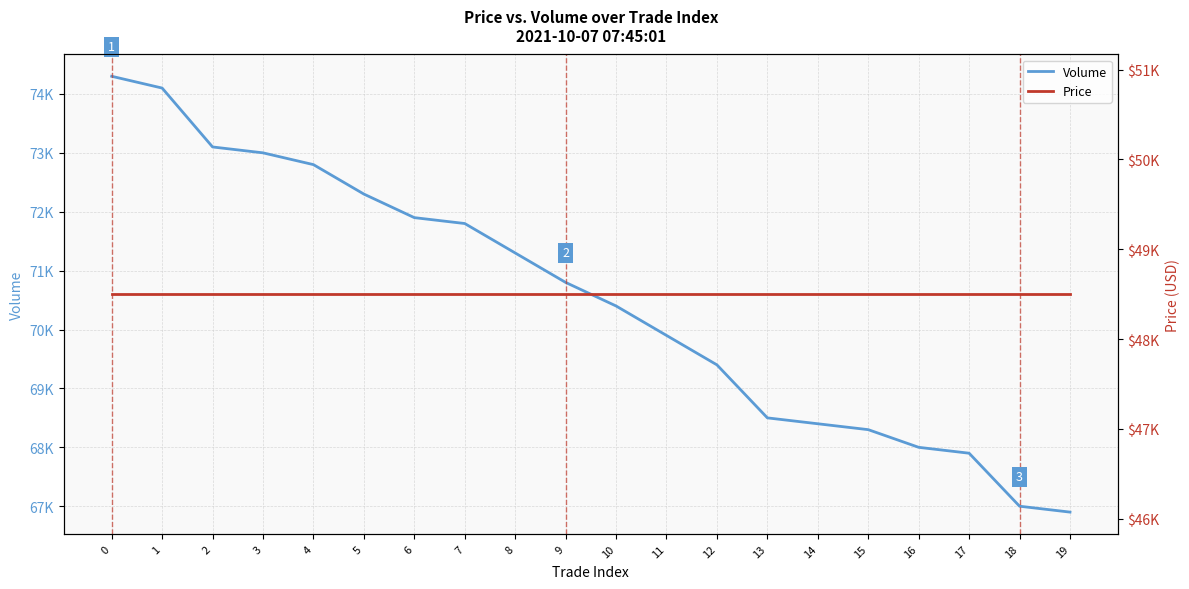

Which category has the lowest value in the Volume series?

19